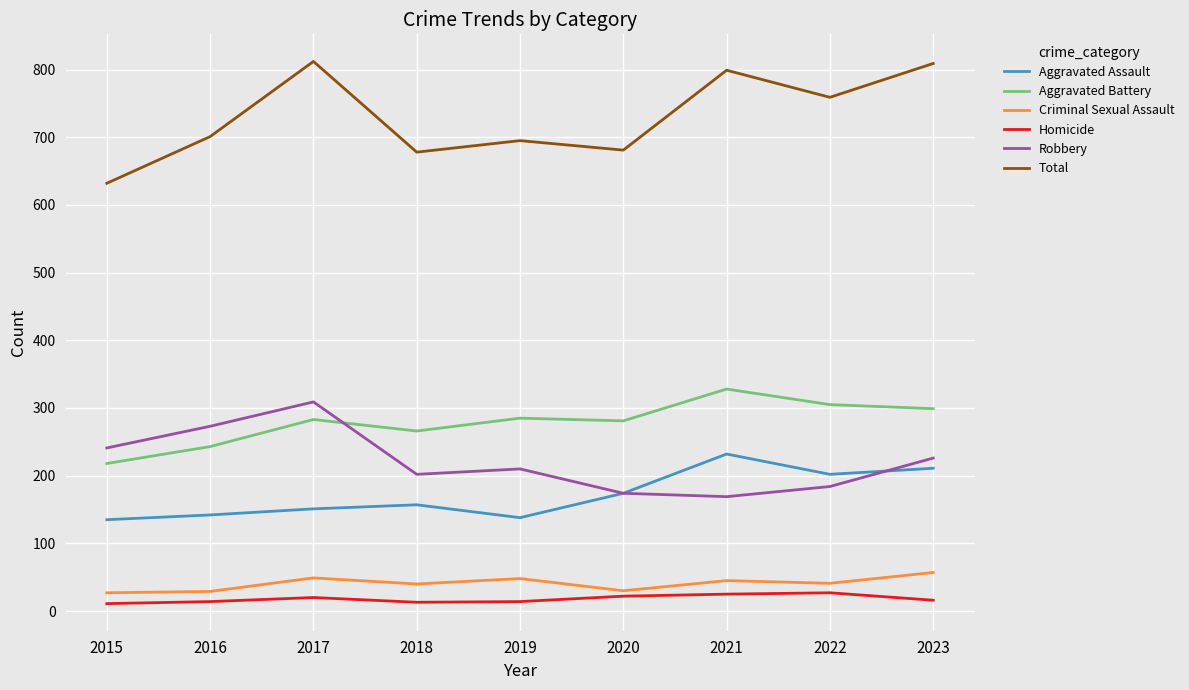

Which series has the largest total across all categories?

Total